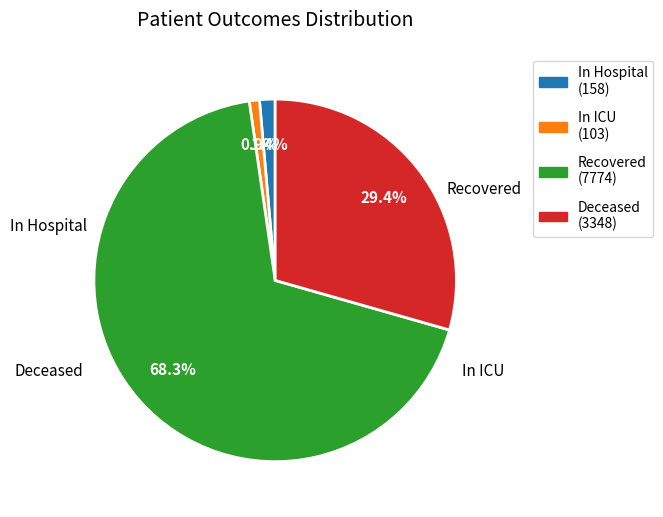

Between Deceased (3348) and Recovered (7774), which is larger?

Recovered (7774)